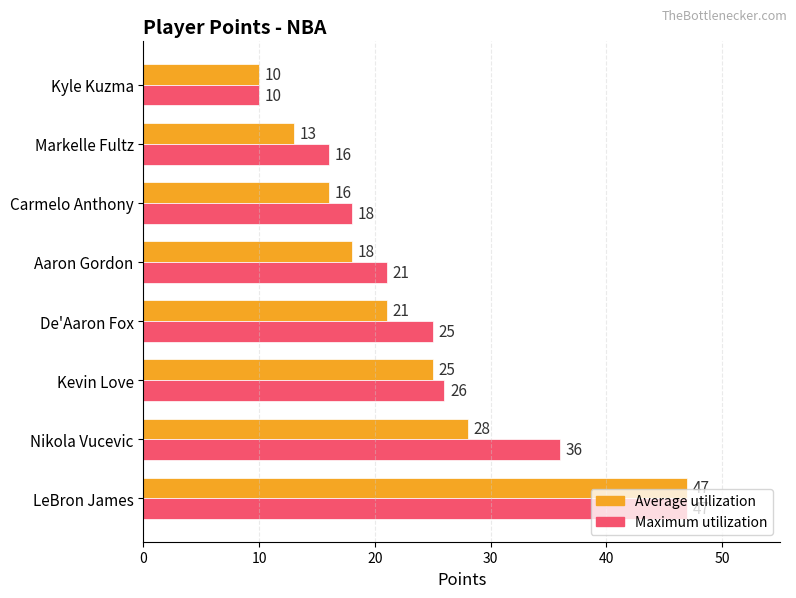

What is the difference between the highest and lowest values at Markelle Fultz?

3